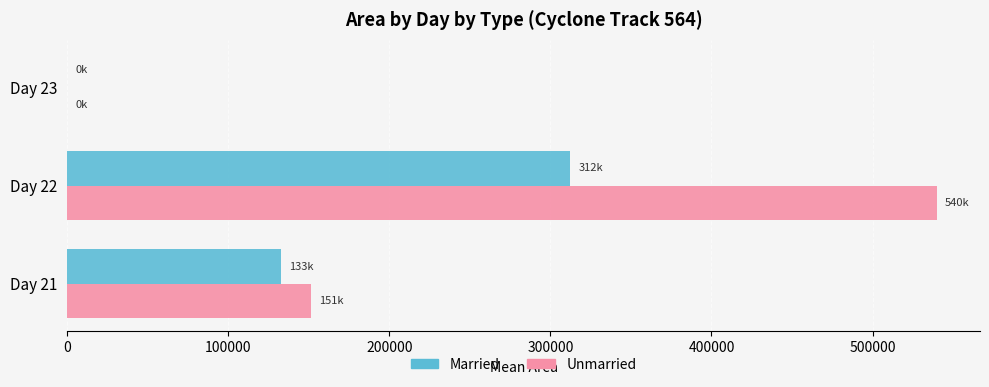

The value of Unmarried at Day 22 is 808477.4. True or false?

False